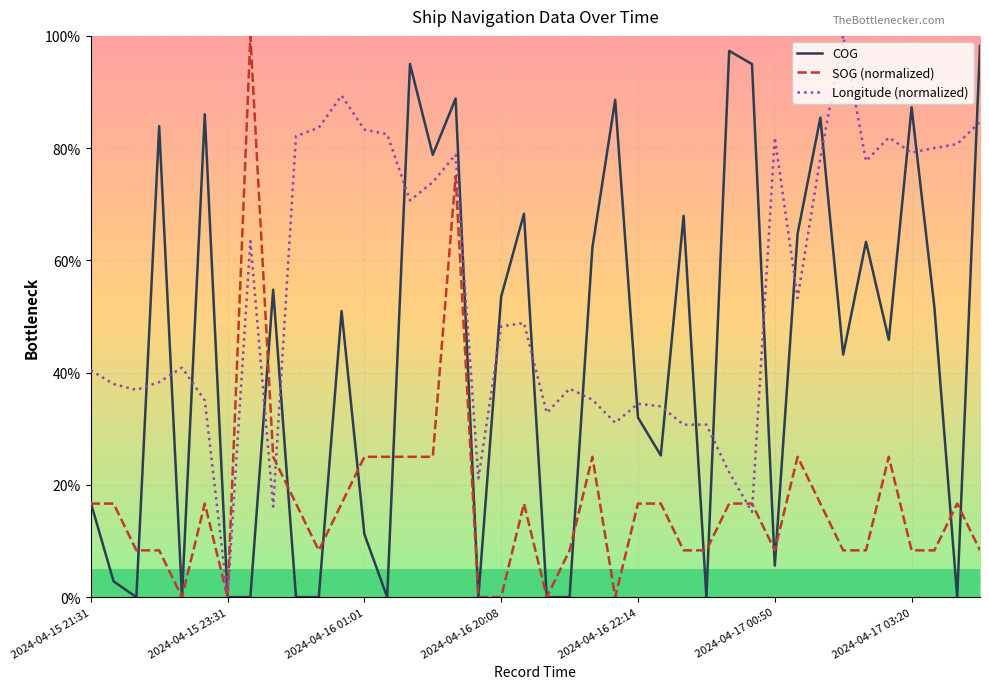

Which series has the largest total across all categories?

Longitude (normalized)